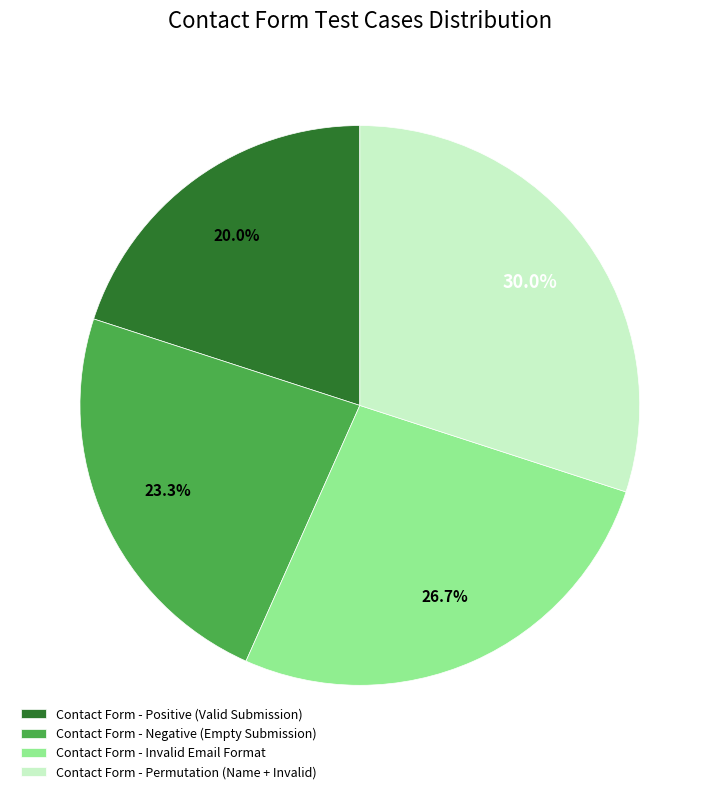

Between Contact Form - Positive (Valid Submission) and Contact Form - Negative (Empty Submission), which is larger?

Contact Form - Negative (Empty Submission)